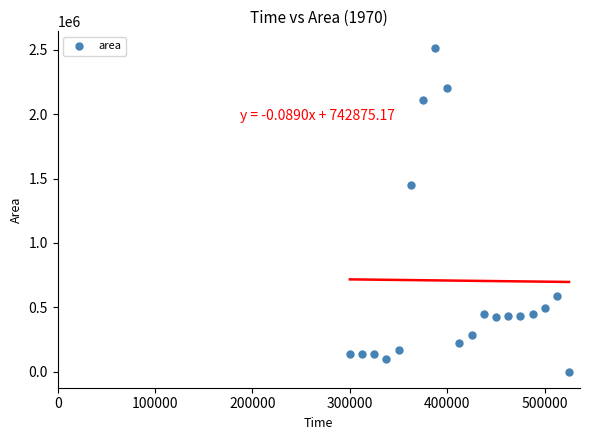

What is the range of Y values (max minus min)?

2518125